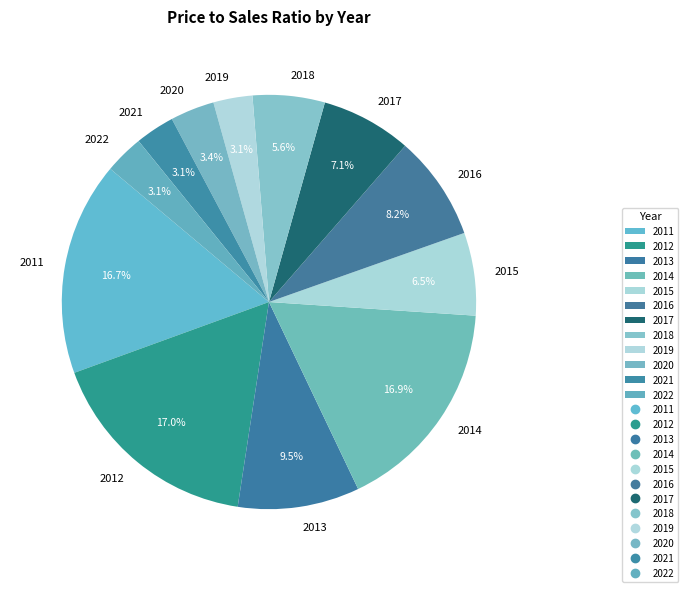

Is there any slice that represents more than half of the pie?

No